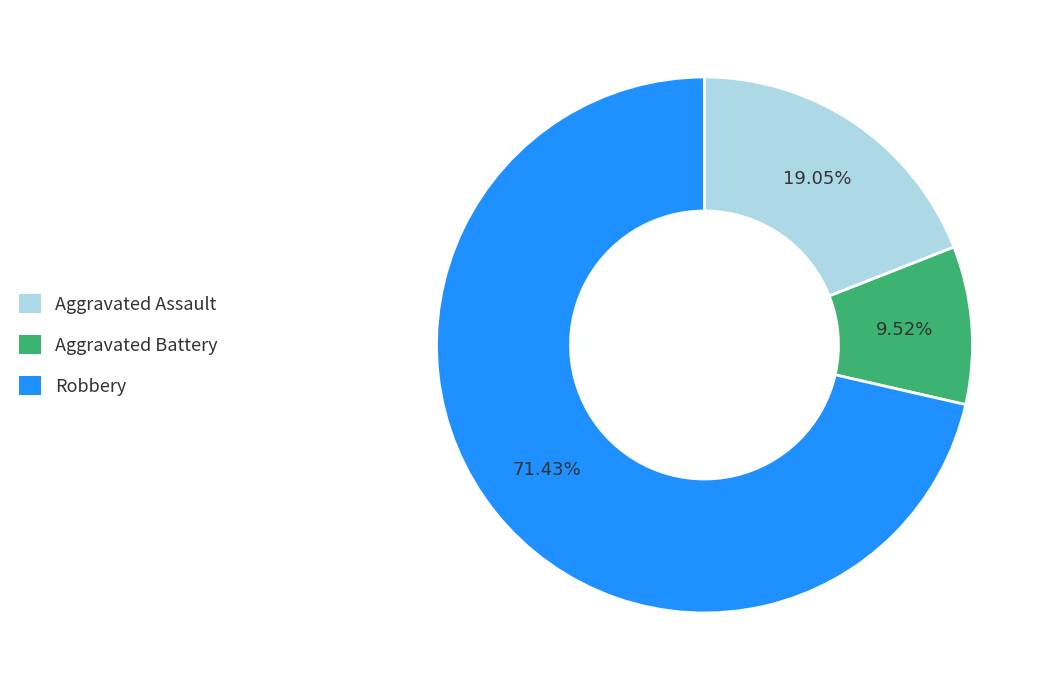

The Aggravated Assault slice represents 28% of the pie. True or false?

False